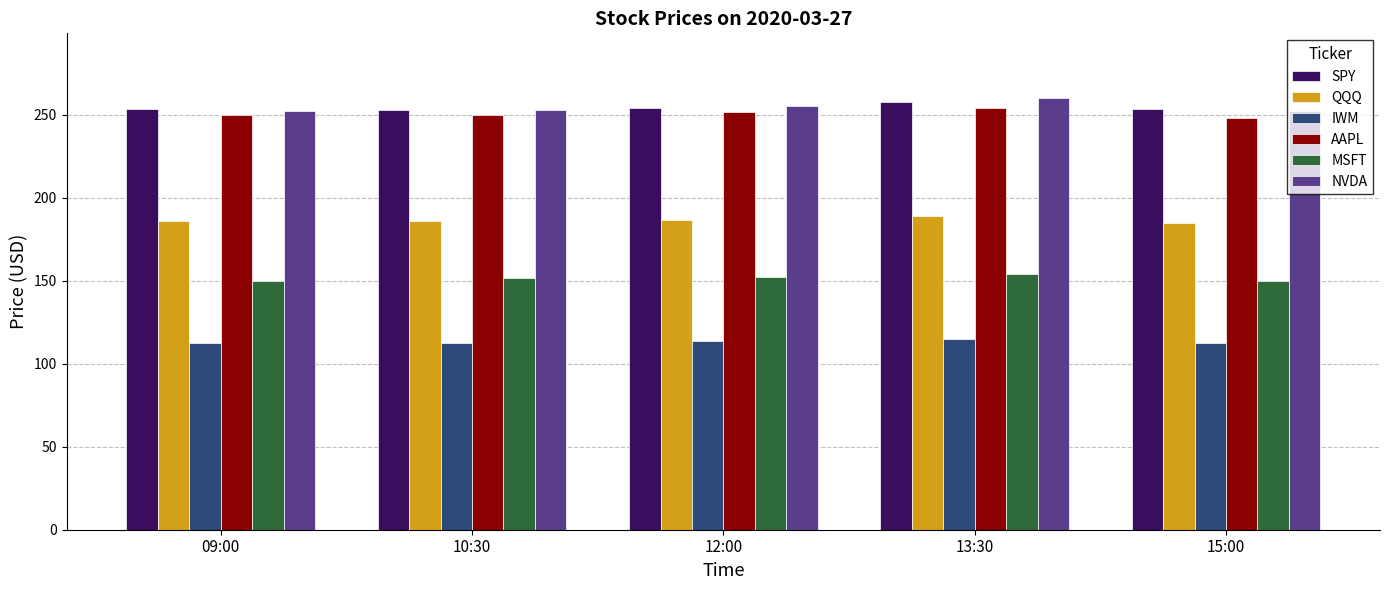

Which category has the highest value across all series?

13:30